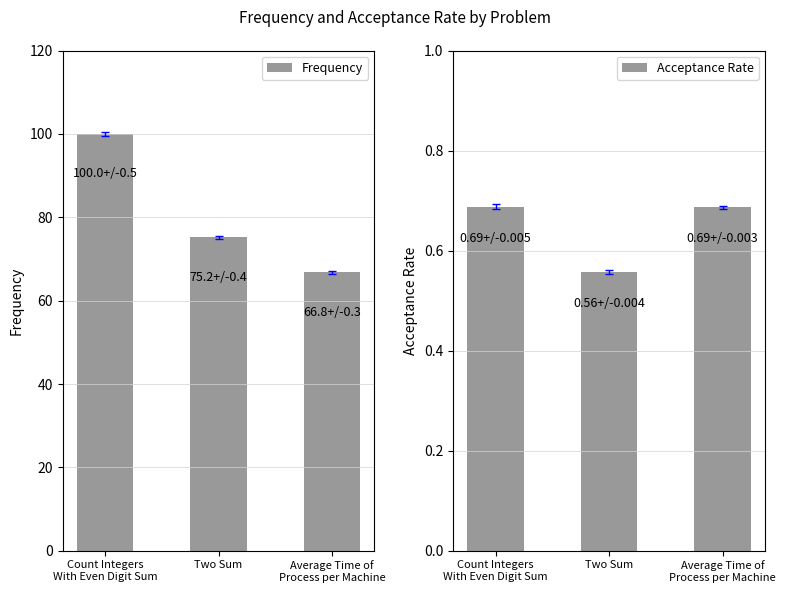

At which category is the sum across all series the highest?

Count Integers
With Even Digit Sum